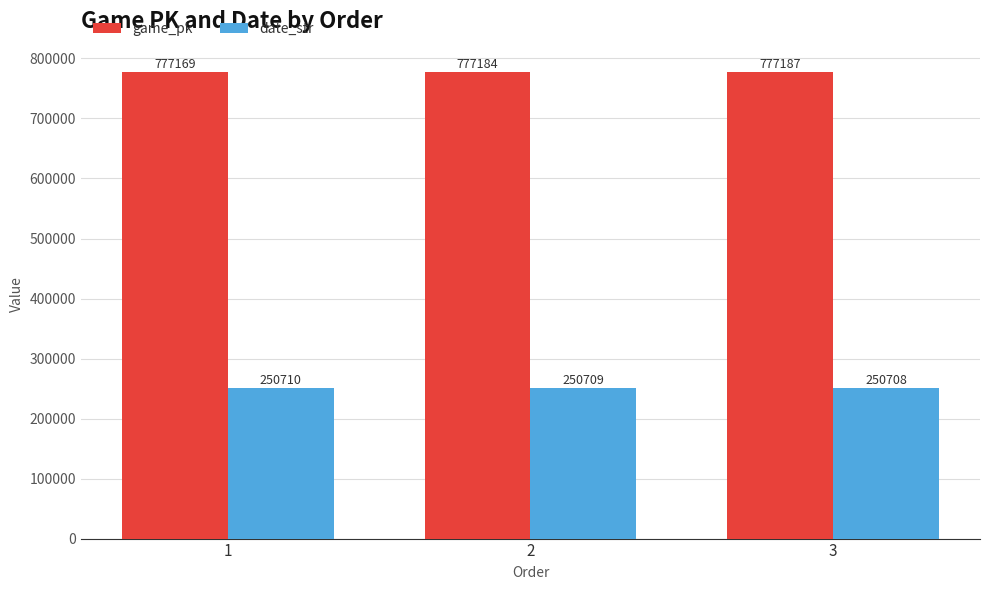

At which category is the sum across all series the highest?

3